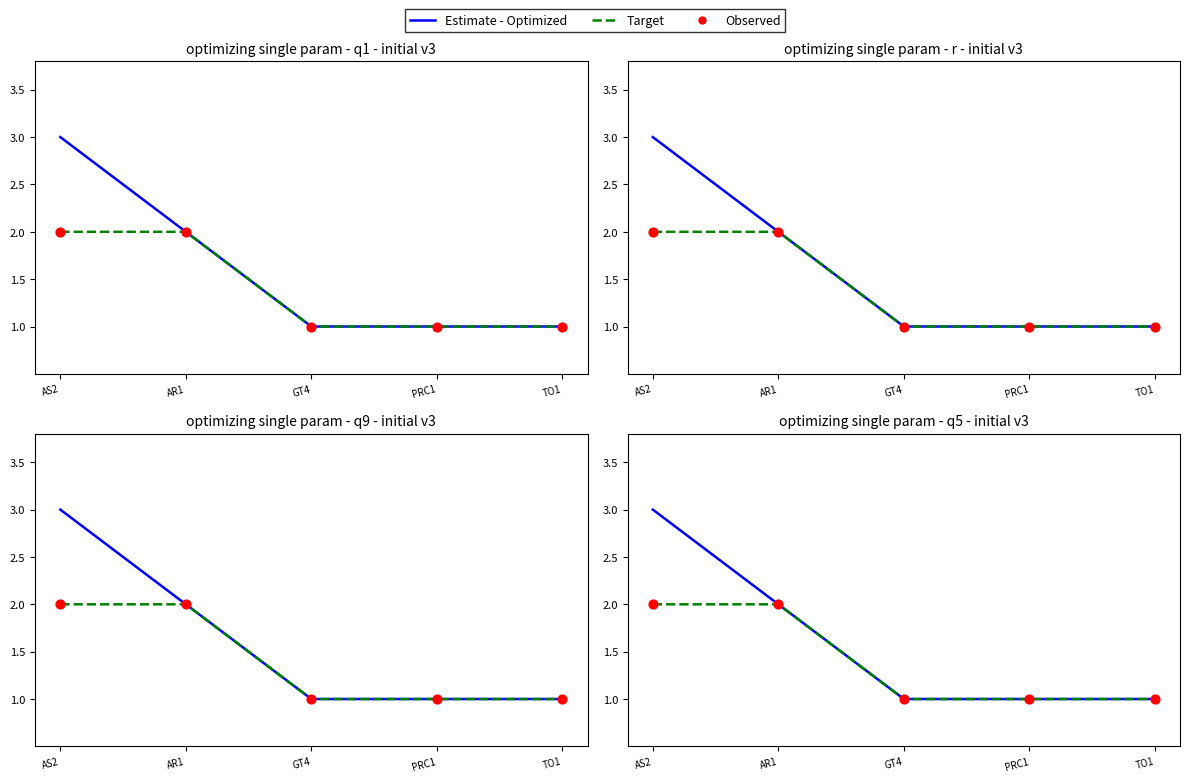

Is the value of Observed at PRC1 greater than the value of Estimate - Optimized at GT4?

No